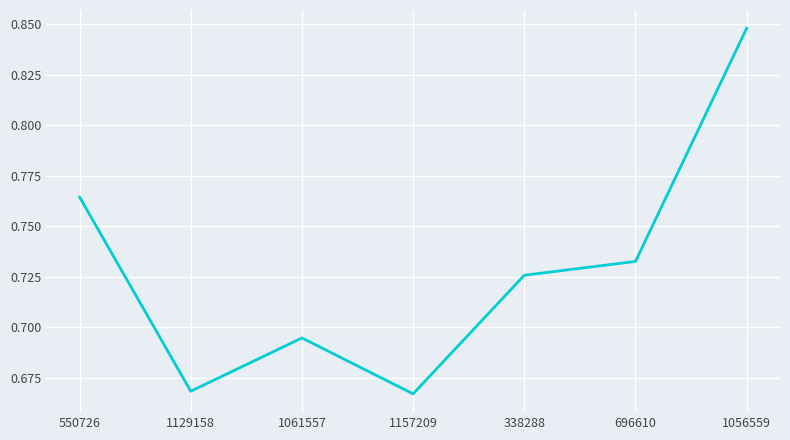

What is the difference between the values at 550726 and 1061557?

0.1